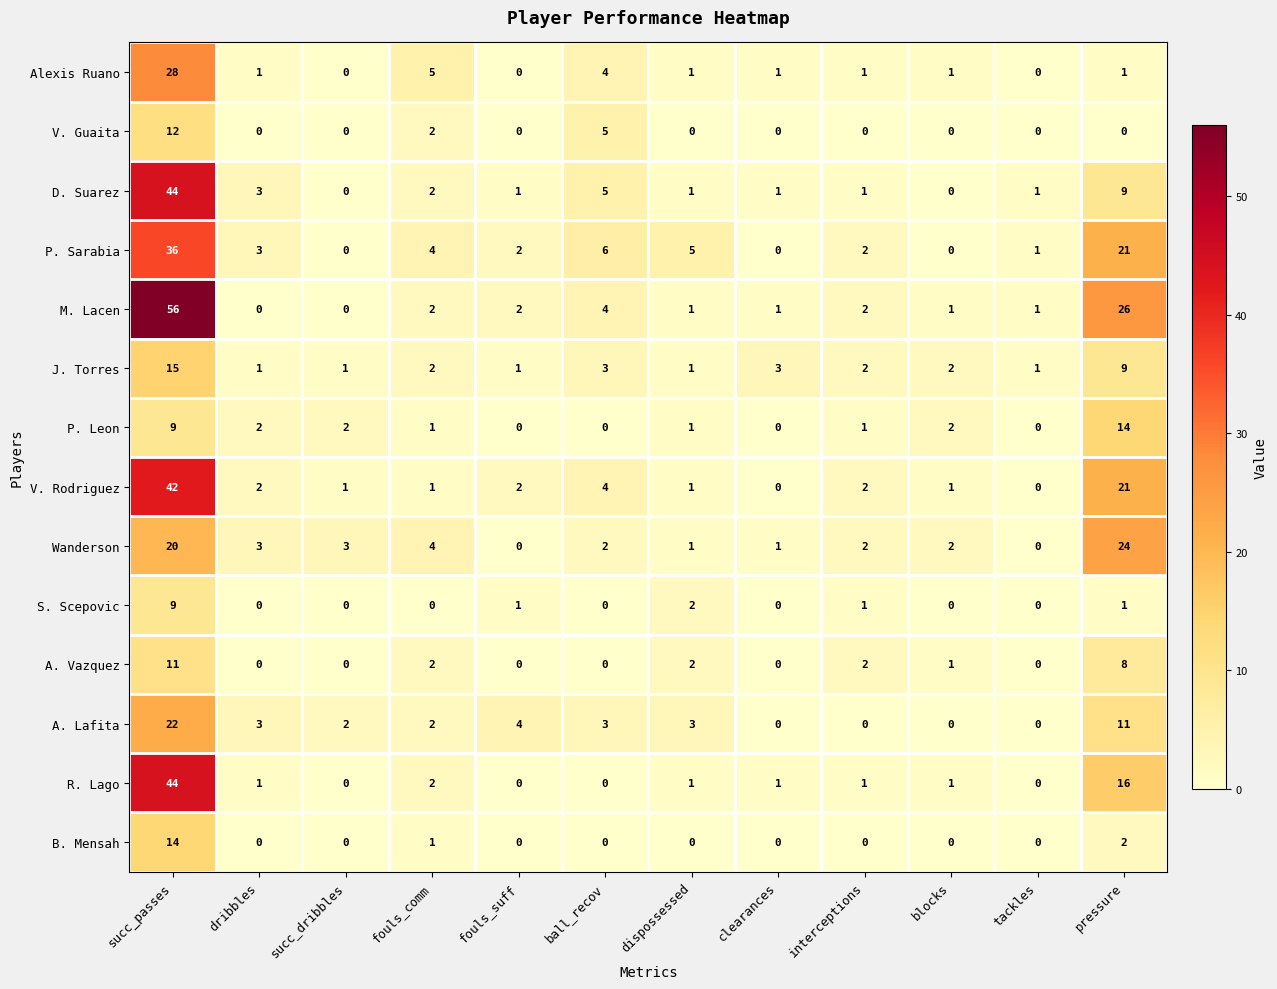

Is the value of P. Sarabia at pressure greater than the value of J. Torres at fouls_suff?

Yes